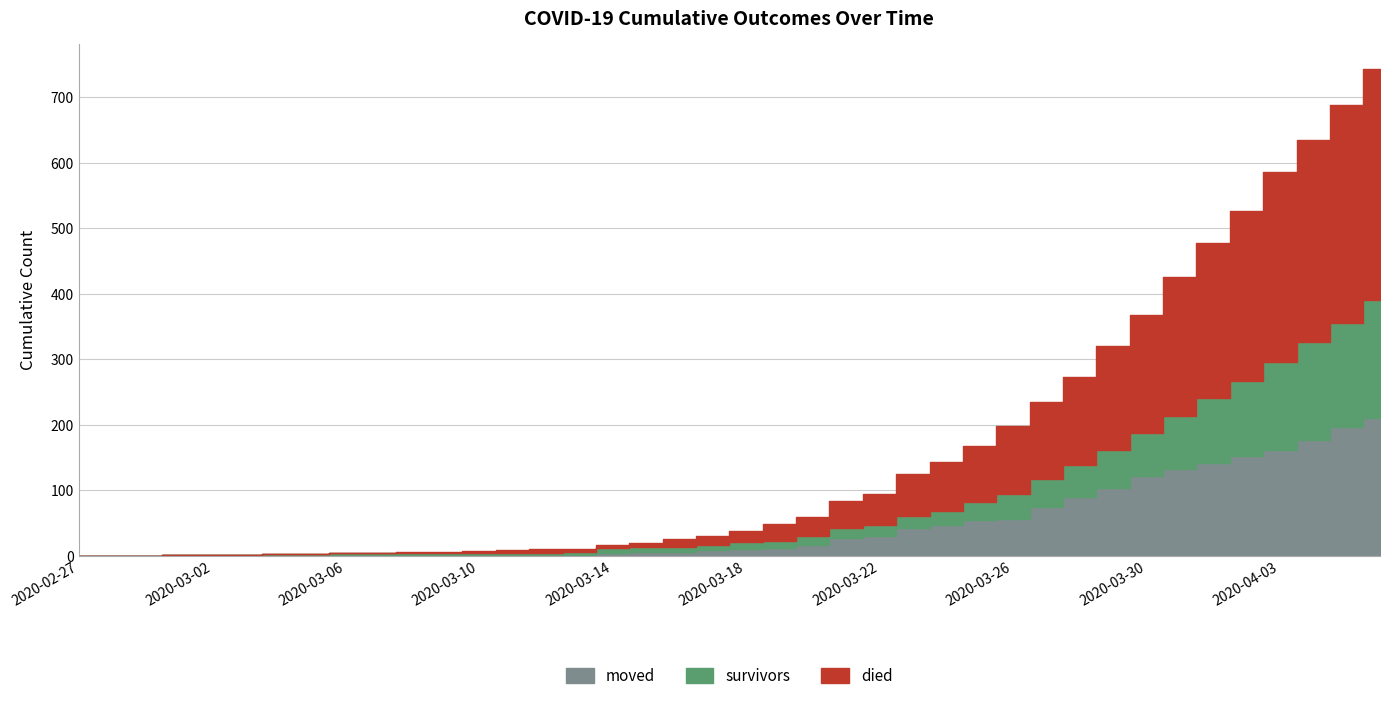

At which label is survivors closest to 90?

2020-03-31